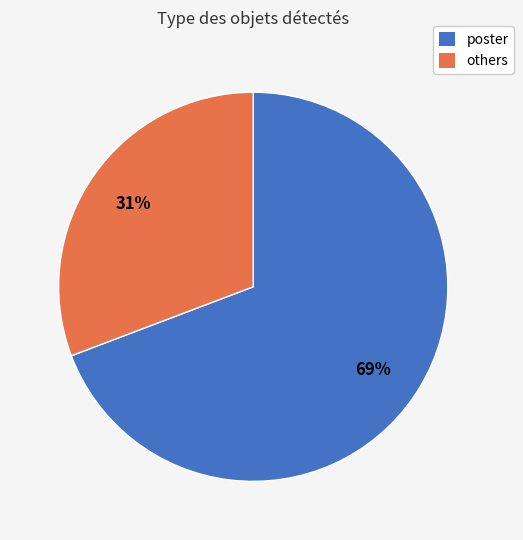

To the nearest percent, what is the average slice percentage?

50%